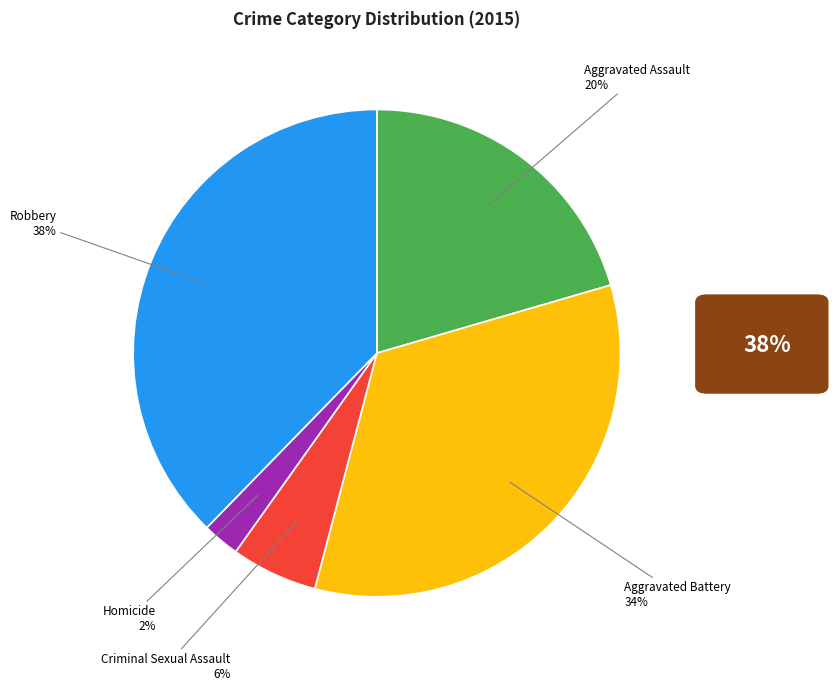

To the nearest percent, what portion does Aggravated Assault represent?

20%